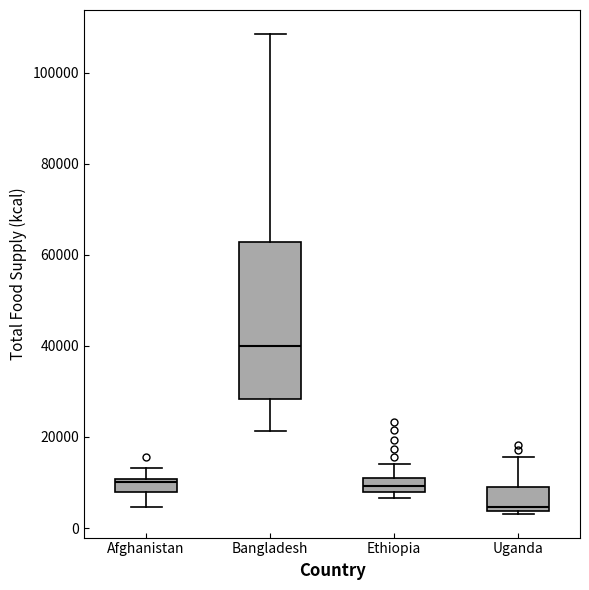

Where does the lower whisker of the box for Afghanistan end on the y-axis? The values are not printed on the chart, so give them approximately, as read against the axis.

4000